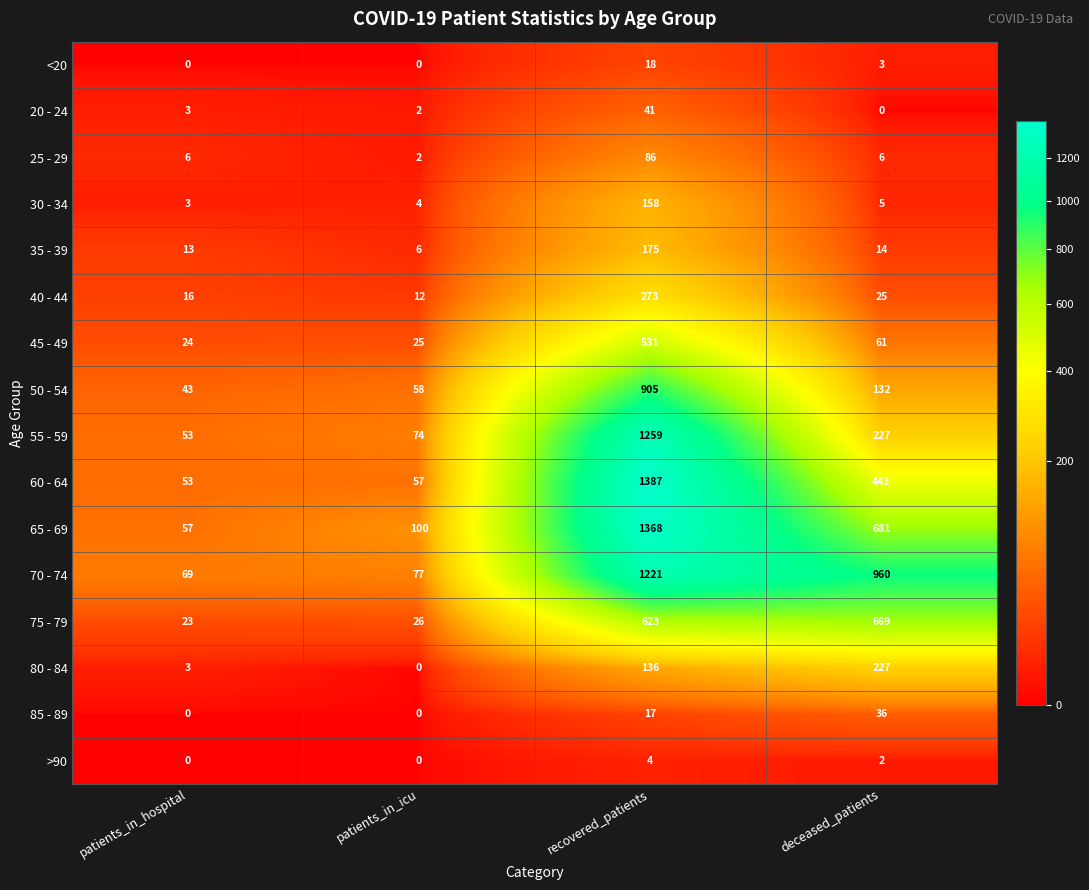

Where is 50 - 54 nearest to the value 474?

deceased_patients